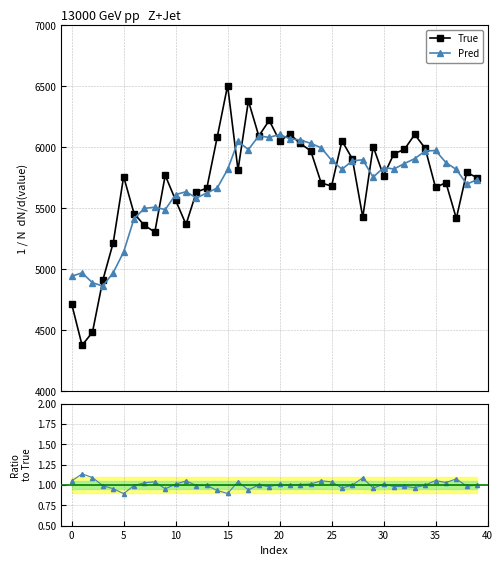

How many lines are shown in the chart?

3